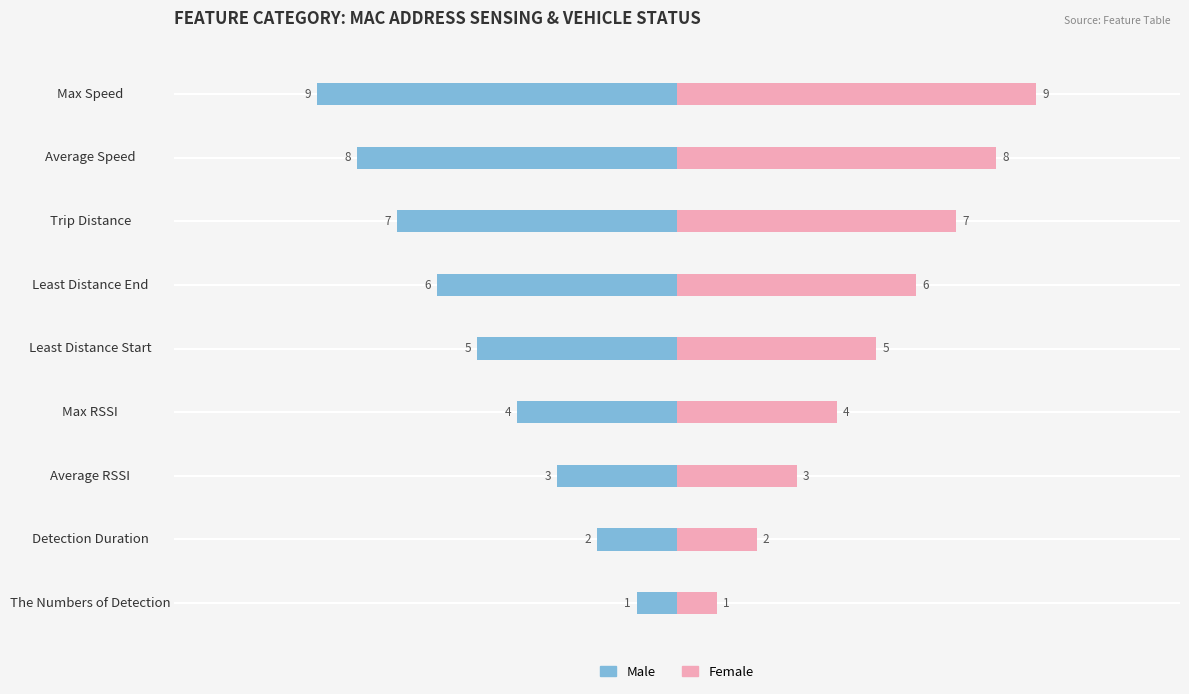

List the series in order of their peak value, highest first.

Female, Male